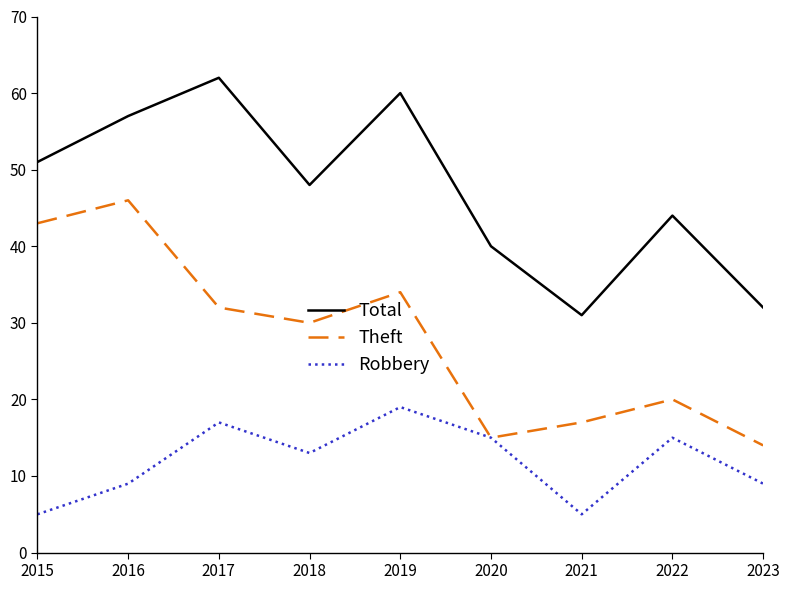

Read the Total value at 2023, to the nearest 10.

30